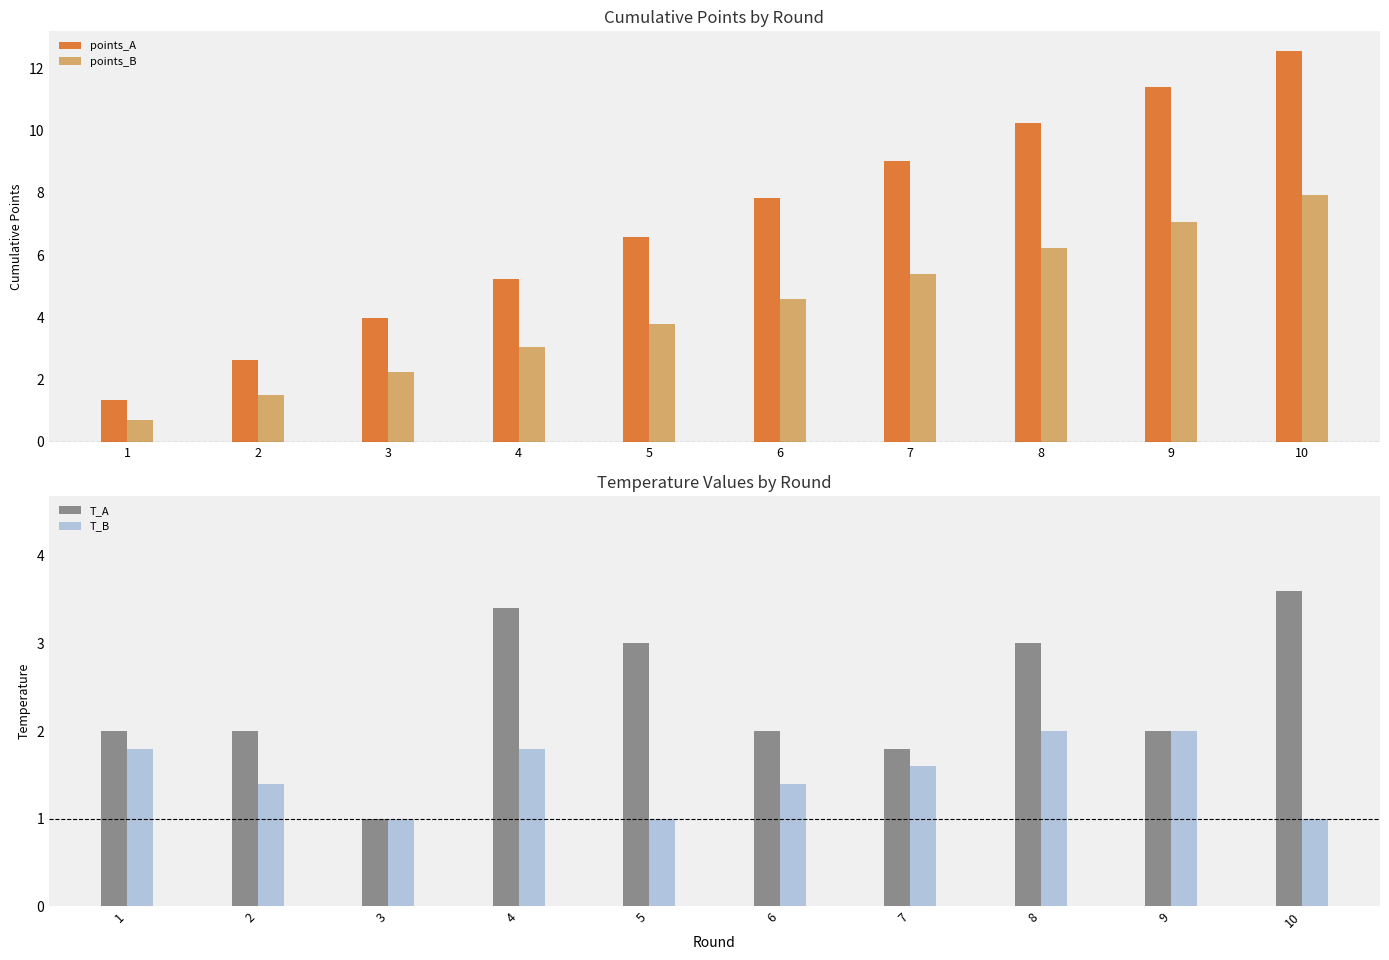

At which label is T_A closest to 2?

1